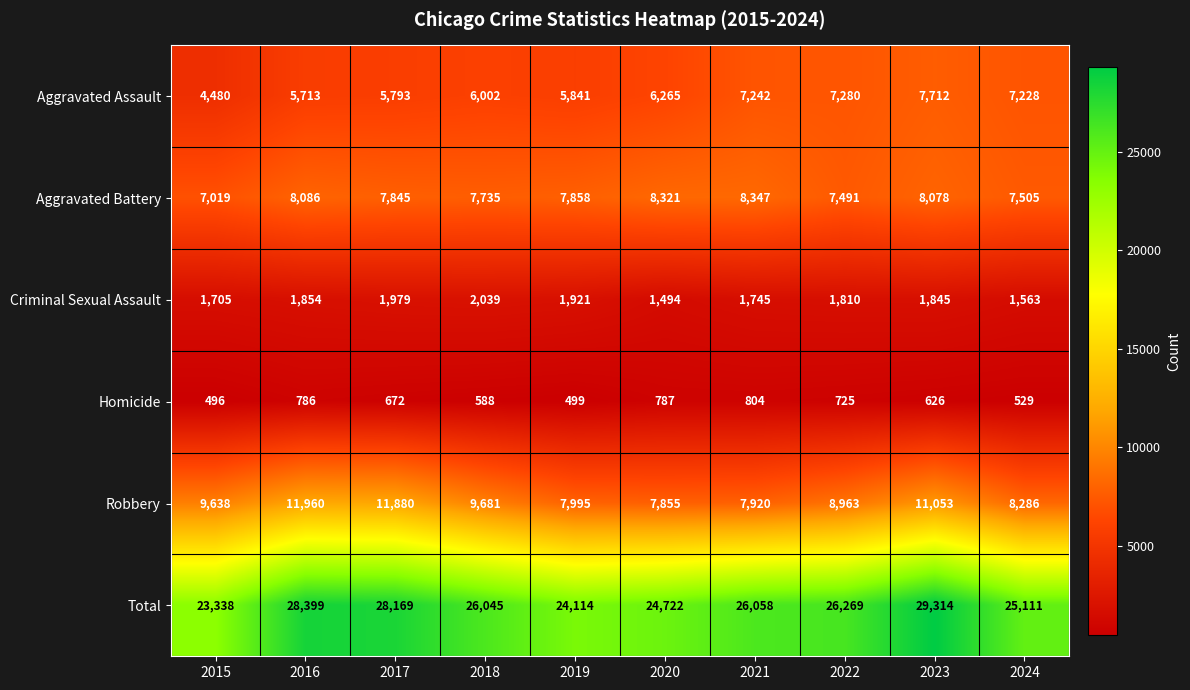

Count the number of categories in the chart.

10